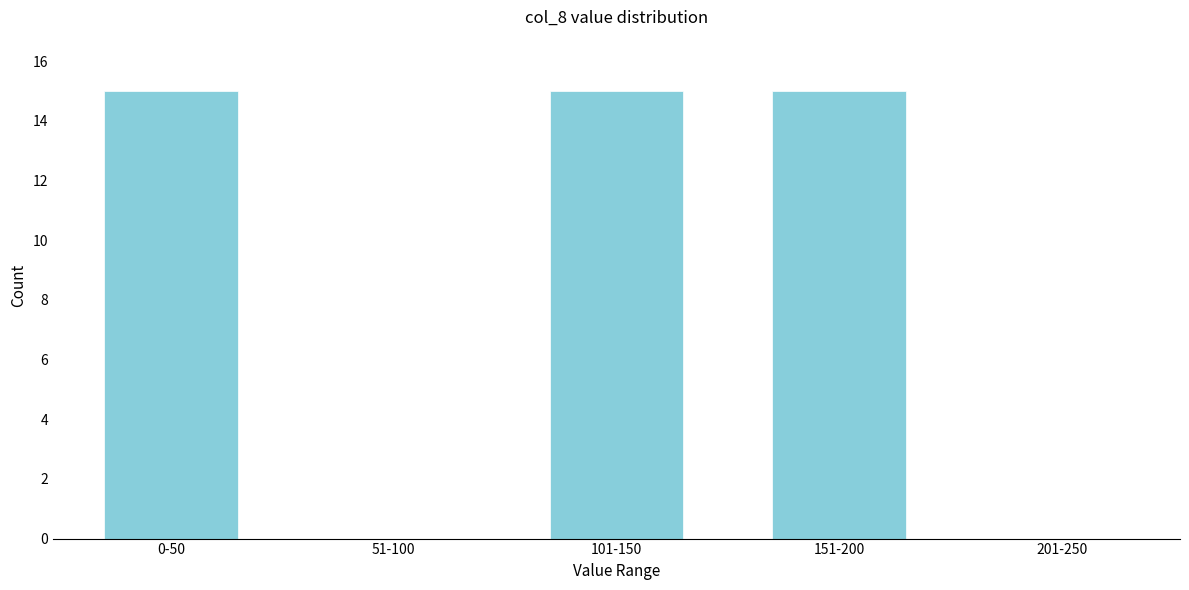

Reading left to right, transcribe all the data shown in this chart.

0-50=15	51-100=0	101-150=15	151-200=15	201-250=0